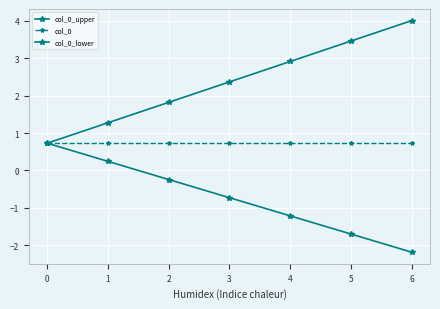

Is this an area chart (filled region under the line)?

No